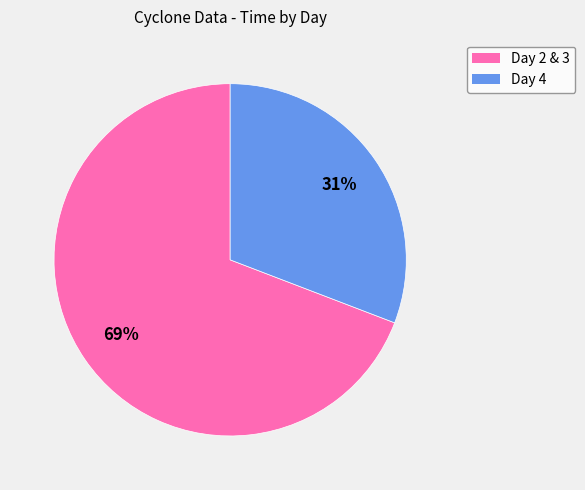

To the nearest percent, what is the average slice percentage?

50%